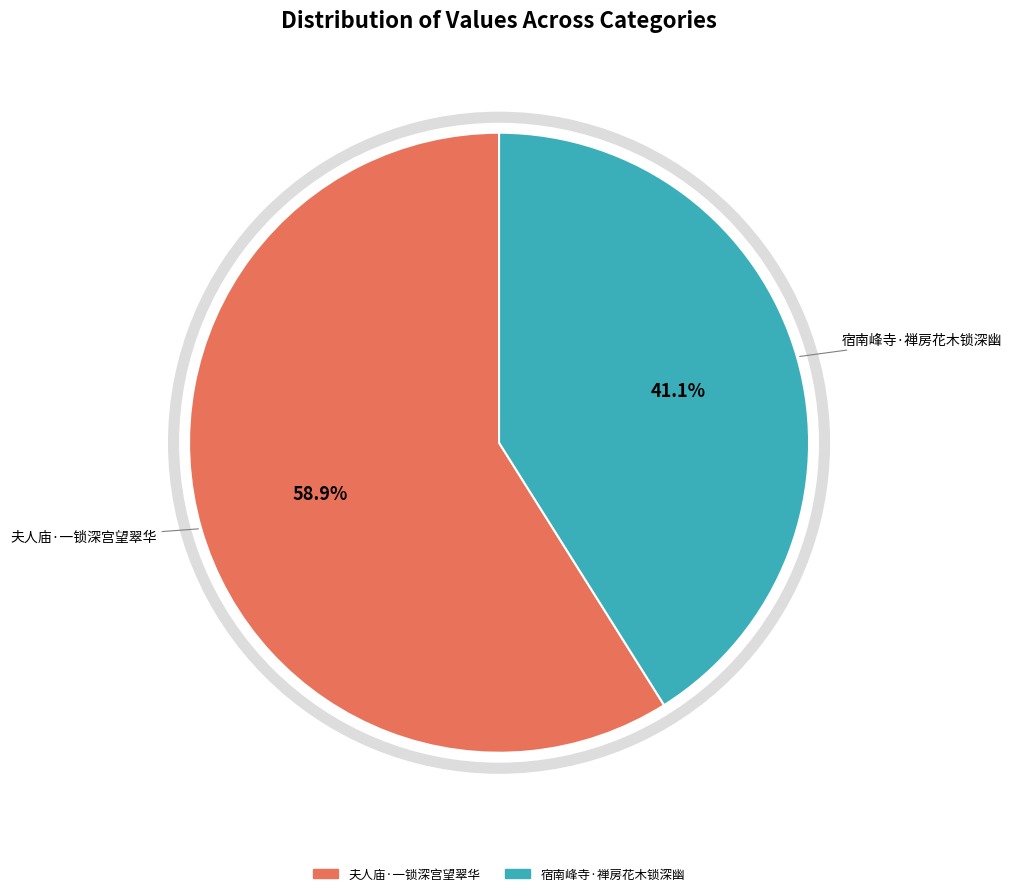

To the nearest percent, what is the average slice percentage?

50%